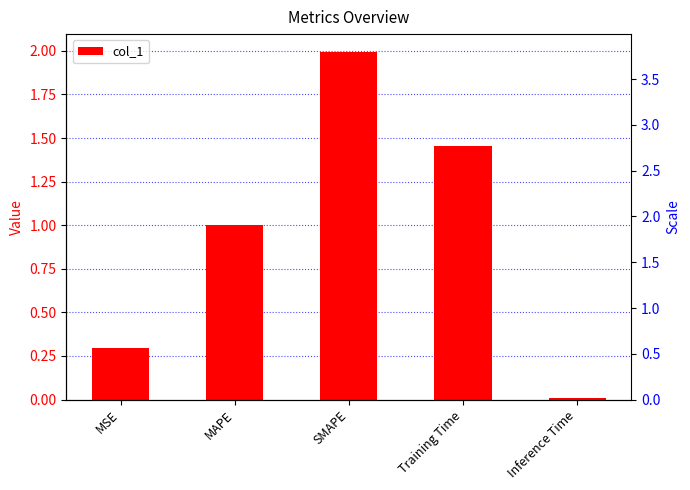

What is the label of the 1st bar from the left?

MSE